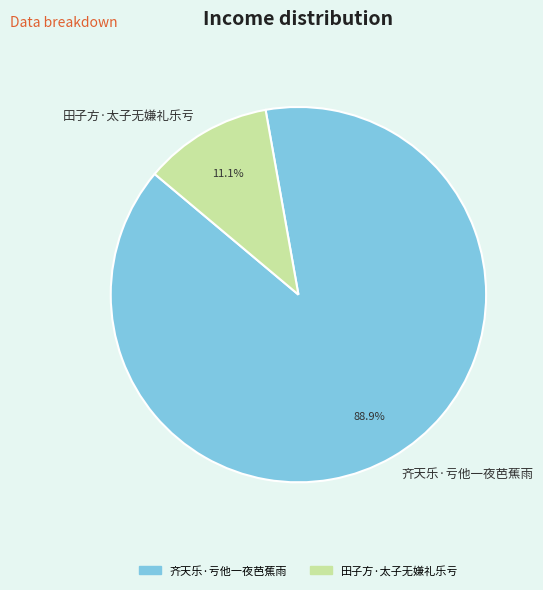

Is there a majority slice in this chart?

Yes